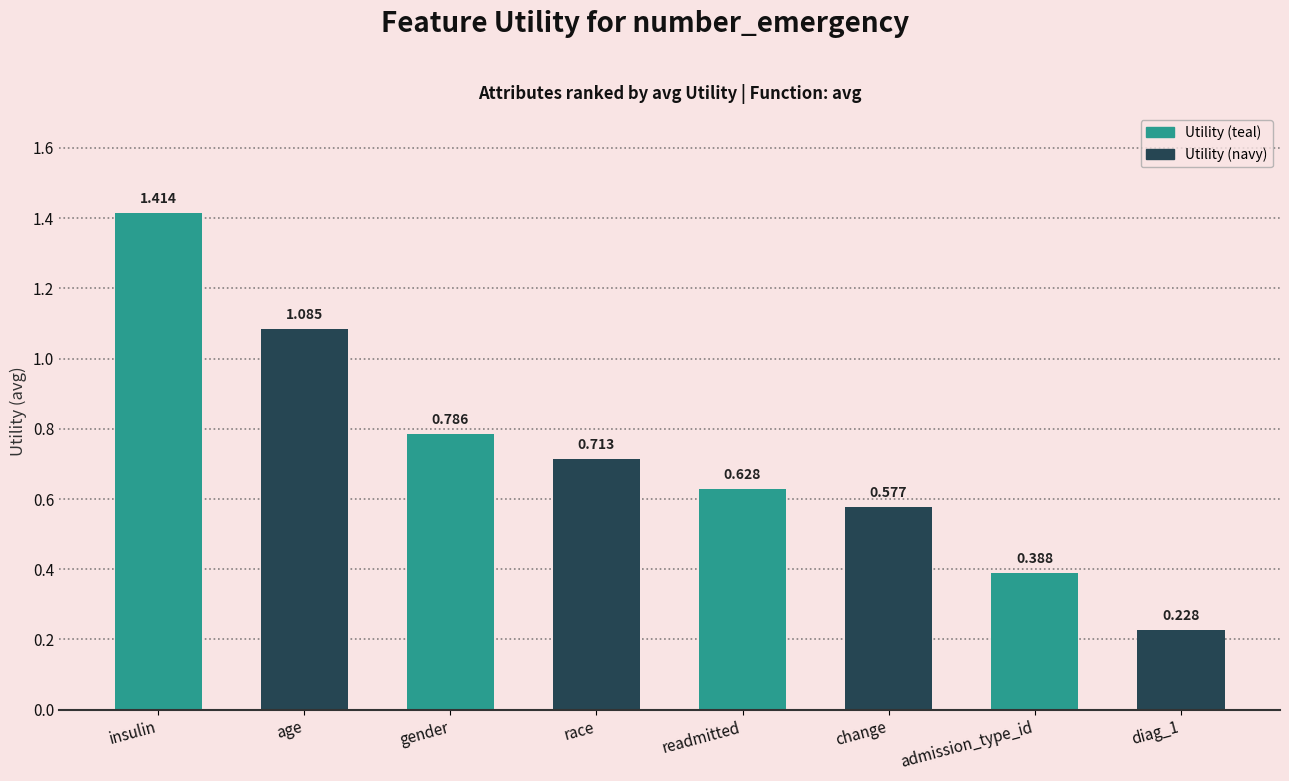

What is the ratio of the value at admission_type_id to the value at insulin?

0.3